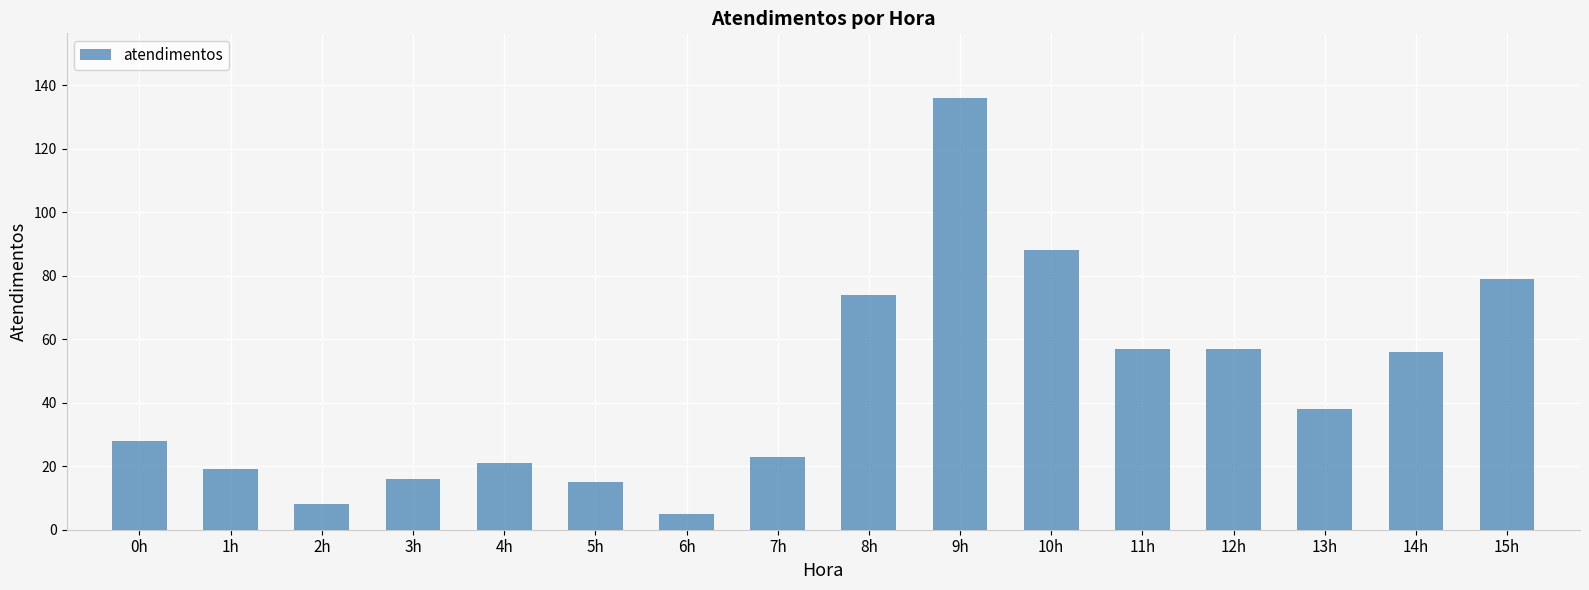

What is the difference between the second highest and minimum values?

83